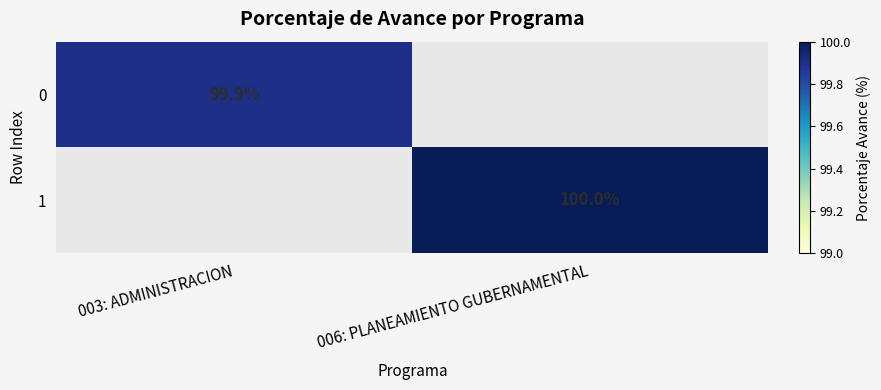

The 0 series shows 153.0 at 003: ADMINISTRACION. True or false?

False